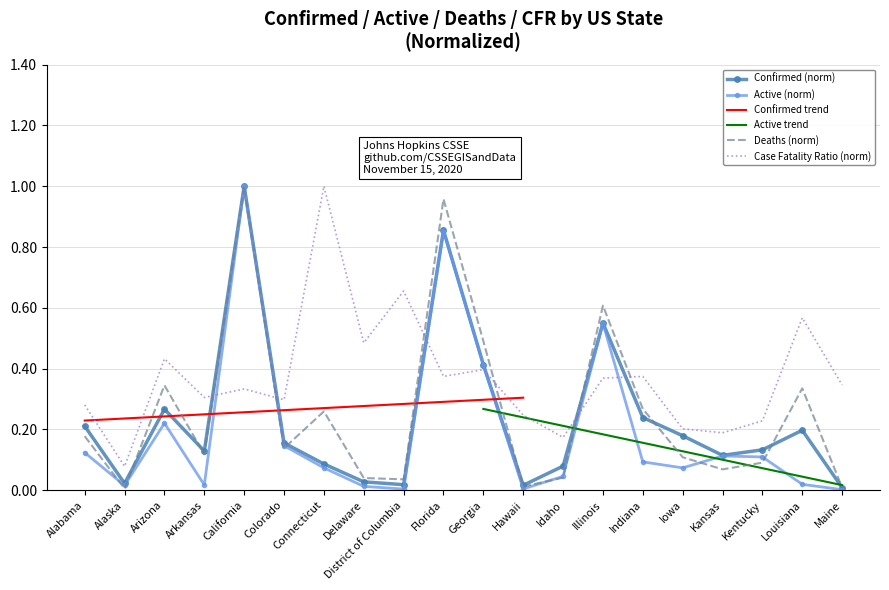

What is the label of the 12th point from the left?

Hawaii